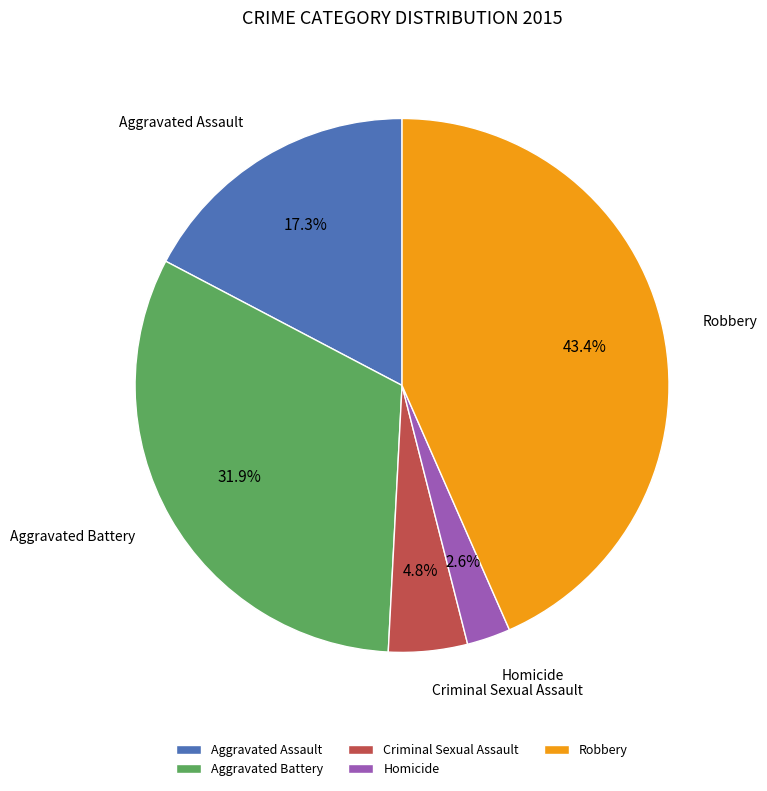

Which has a higher value, Robbery or Homicide?

Robbery